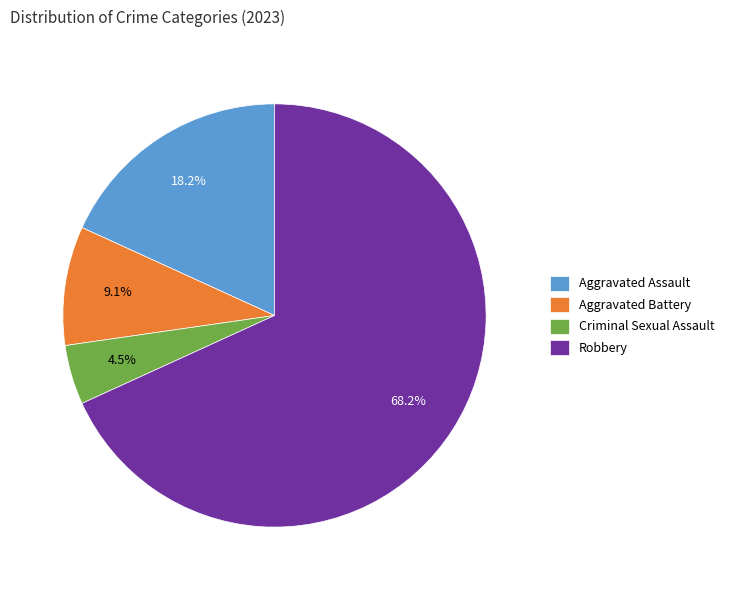

How many slices are in this pie chart?

4